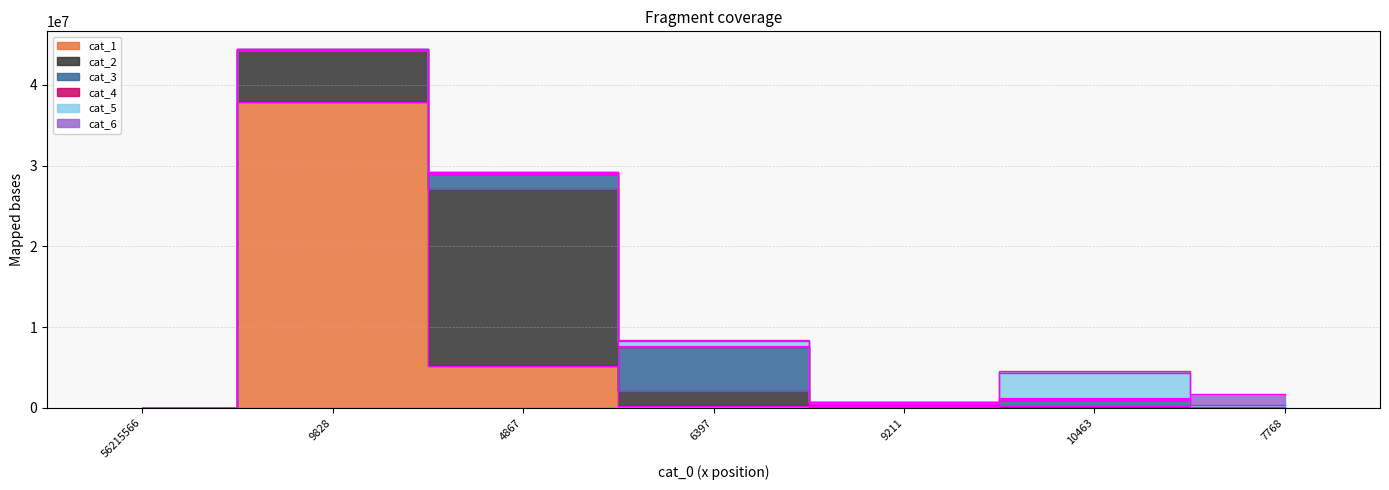

What is the difference between the cat_4 values at 6397 and 10463?

33653